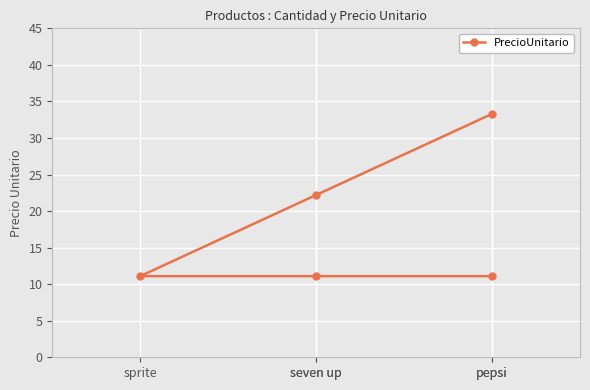

What is the difference between the maximum and second lowest values?

22.2